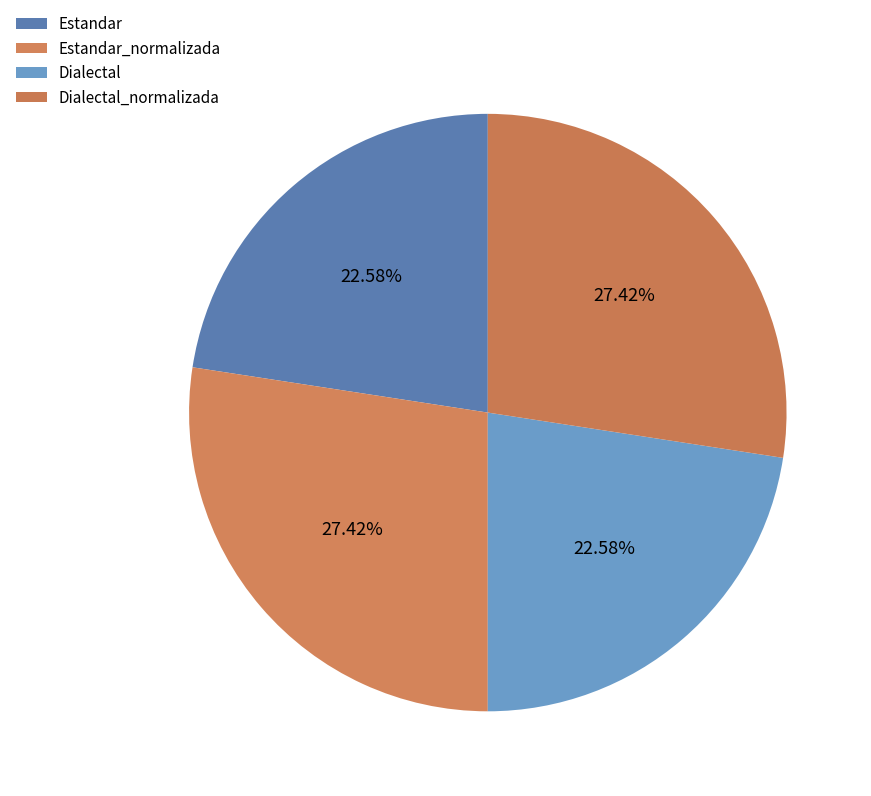

True or false: Estandar_normalizada accounts for 37% of the total.

False